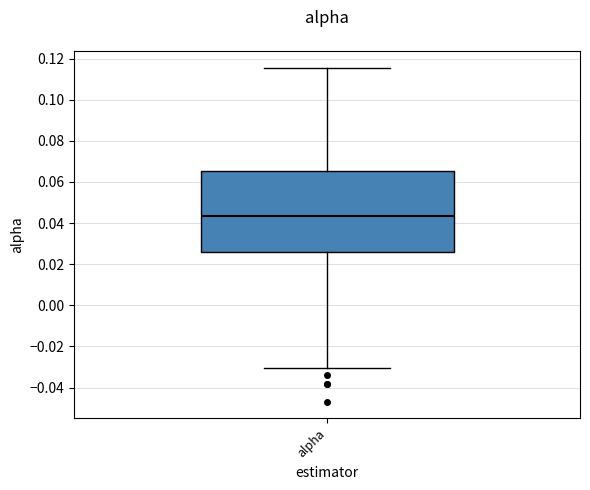

Read this box plot against the y-axis: the position of the median line, the range covered by the box, and the ends of both whiskers. The values are not printed on the chart, so give them approximately, as read against the axis.

median 0.044, box 0.026 to 0.066, whiskers -0.030 to 0.116